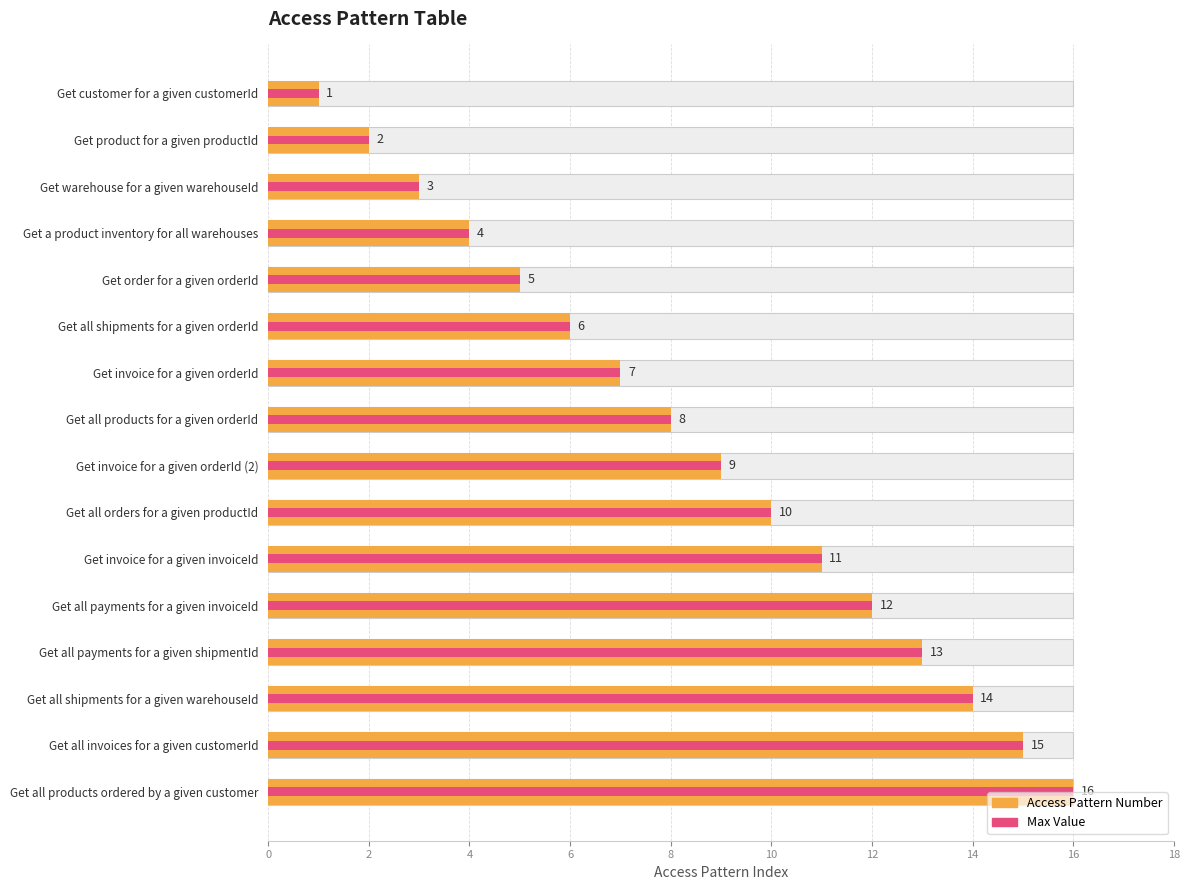

What is the ratio of the value at Get product for a given productId to the value at Get all payments for a given shipmentId?

0.2